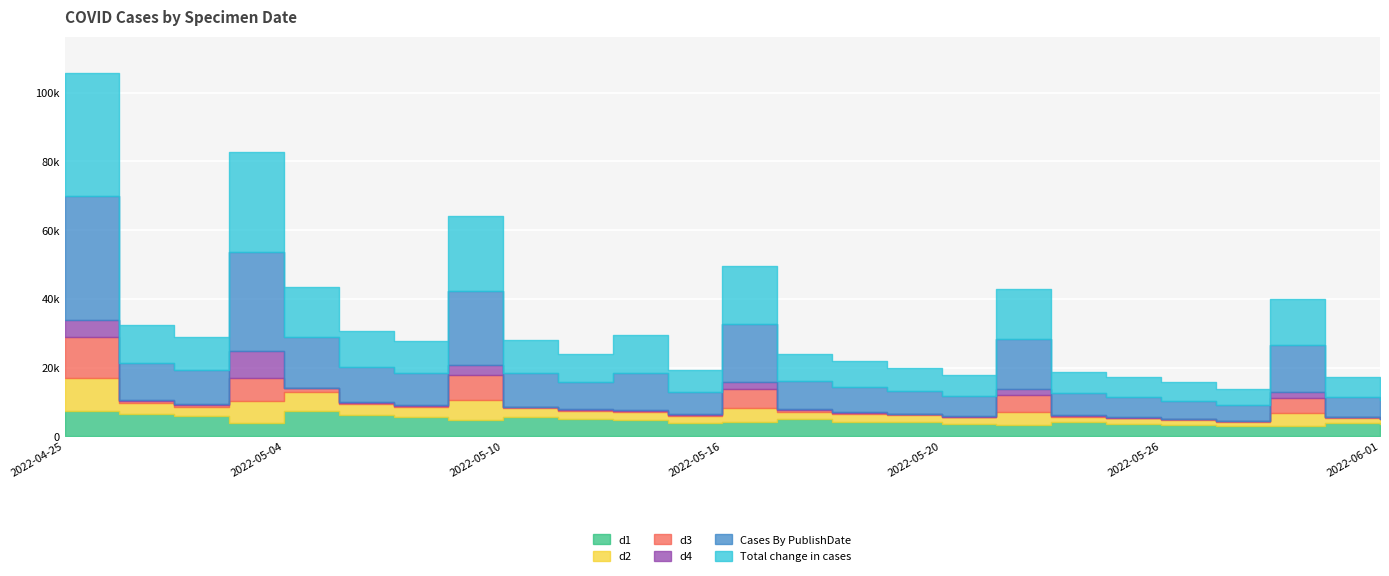

Reading left to right, what are all the values shown in this chart?

d1: 7527	6465	5814	3950	7275	6285	5646	4850	5778	5050	4713	4054	4063	5020	4304	4099	3723	3315	4216	3713	3400	2942	3113	3974	3538
d2: 9573	3259	2865	6441	5655	3067	2834	5857	2371	2467	2410	1852	4311	2162	2277	2032	1805	3848	1555	1601	1425	1289	3805	1342	1462
d3: 11940	600	598	6557	1079	488	481	7184	323	263	400	412	5304	465	331	372	237	4774	232	182	275	278	4241	217	142
d4: 4936	179	245	7777	192	132	131	2807	204	119	122	133	2178	268	205	79	118	1941	179	94	48	95	1767	146	53
Cases By PublishDate: 35925	10945	9705	29029	14596	10311	9405	21712	9751	8036	10874	6511	16903	8102	7388	6704	6003	14592	6352	5810	5293	4661	13590	5802	5313
Total change in cases: 35873	10934	9696	28979	14593	10298	9392	21685	9751	8021	10866	6506	16903	8095	7380	6695	6001	14572	6352	5802	5282	4656	13576	5801	5306